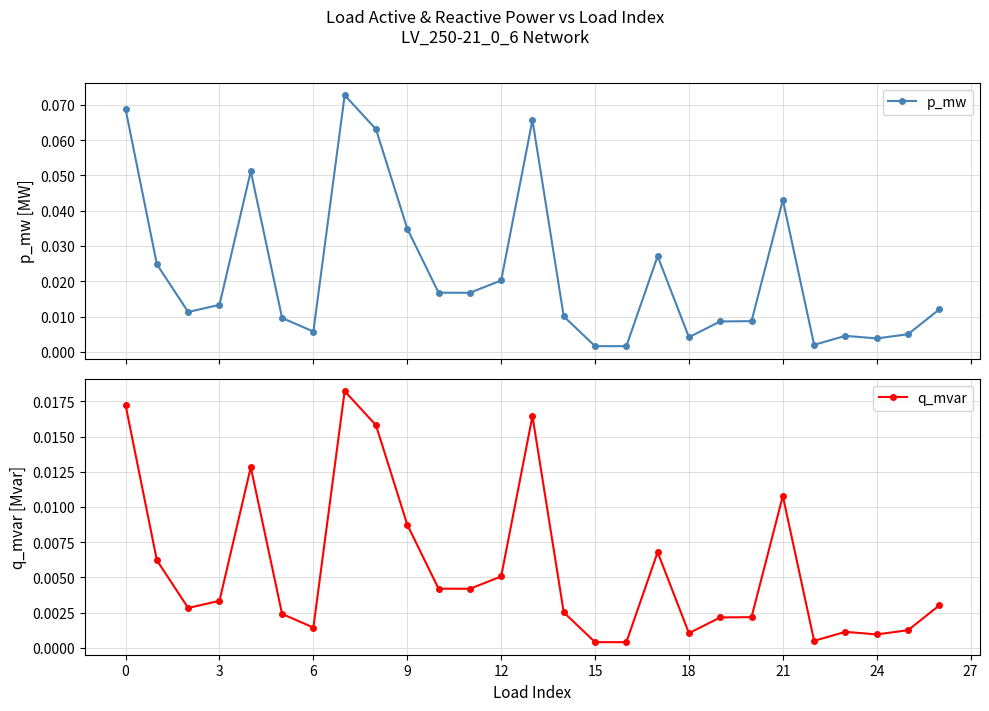

True or false: p_mw has more than 1 points higher than both neighbors.

True